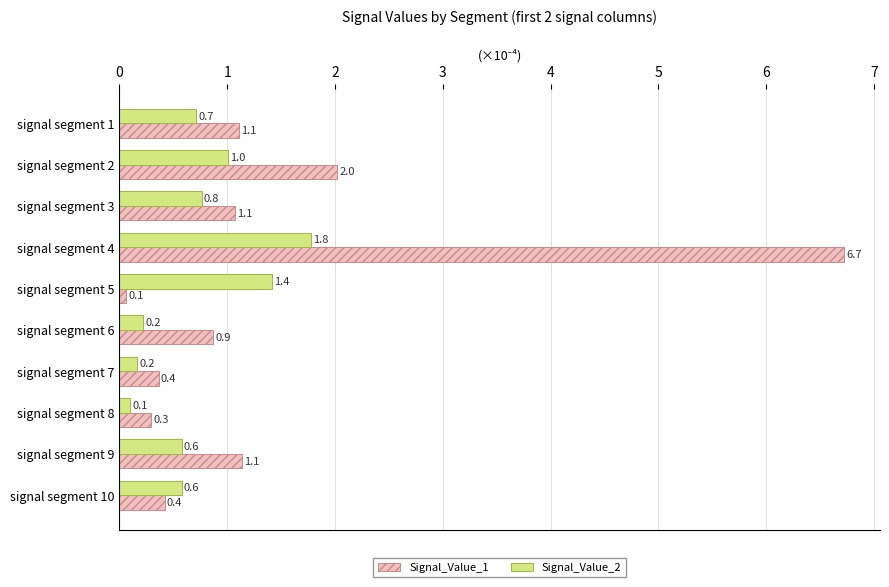

At how many categories does at least one series exceed 1?

6